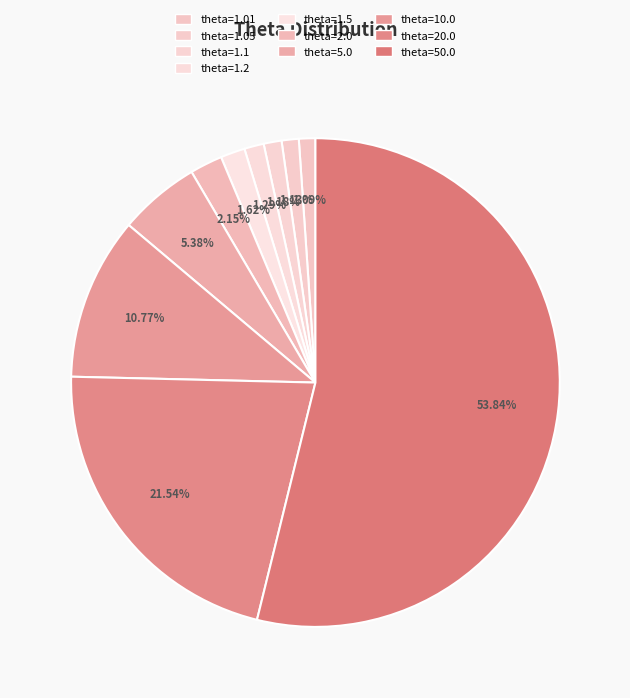

To the nearest percent, what is the difference between the largest and smallest slice percentages?

53%